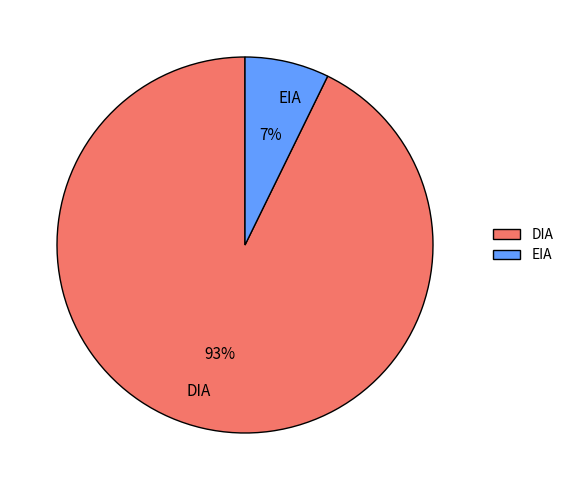

Rank the categories by value from highest to lowest.

DIA, EIA